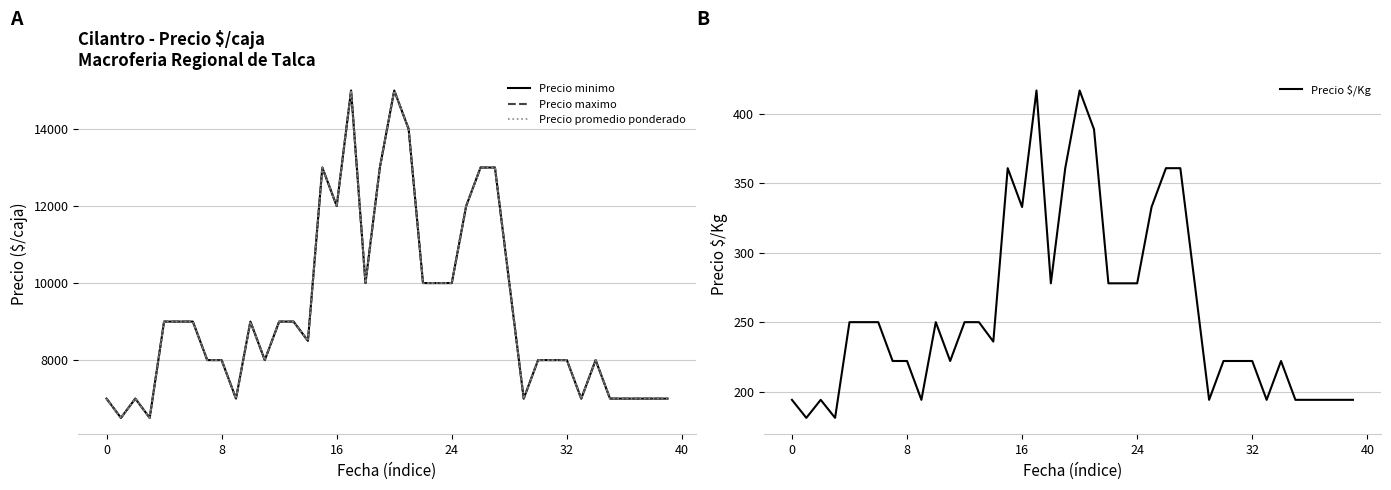

True or false: Precio $/Kg has a value of 361 at 15.

True